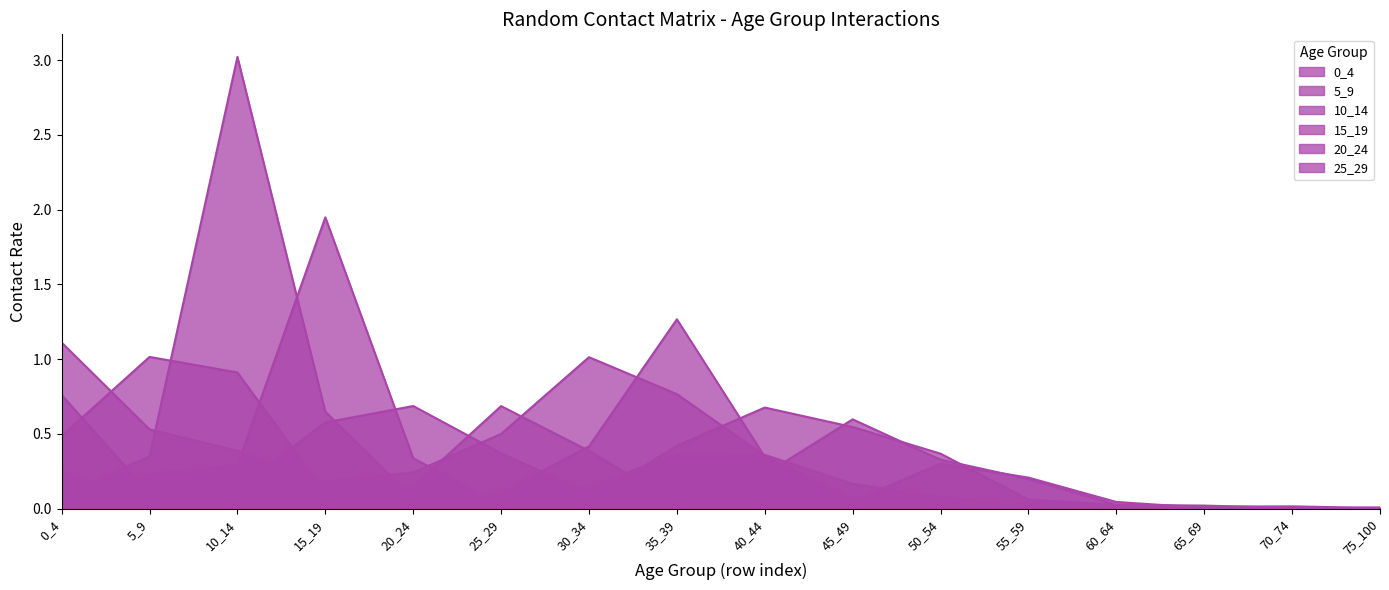

Reading left to right, extract all data points from this chart.

0_4: 0_4=1.1	5_9=0.5	10_14=0.4	15_19=0.2	20_24=0.2	25_29=0.5	30_34=1.0	35_39=0.8	40_44=0.4	45_49=0.1	50_54=0.0	55_59=0.0	60_64=0.0	65_69=0.0	70_74=0.0	75_100=0.0
5_9: 0_4=0.5	5_9=1.0	10_14=0.9	15_19=0.1	20_24=0.0	25_29=0.1	30_34=0.4	35_39=1.3	40_44=0.3	45_49=0.1	50_54=0.1	55_59=0.0	60_64=0.0	65_69=0.0	70_74=0.0	75_100=0.0
10_14: 0_4=0.1	5_9=0.3	10_14=3.0	15_19=0.6	20_24=0.1	25_29=0.1	30_34=0.1	35_39=0.4	40_44=0.4	45_49=0.2	50_54=0.1	55_59=0.0	60_64=0.0	65_69=0.0	70_74=0.0	75_100=0.0
15_19: 0_4=0.1	5_9=0.2	10_14=0.3	15_19=1.9	20_24=0.3	25_29=0.0	30_34=0.1	35_39=0.4	40_44=0.7	45_49=0.5	50_54=0.4	55_59=0.1	60_64=0.0	65_69=0.0	70_74=0.0	75_100=0.0
20_24: 0_4=0.3	5_9=0.0	10_14=0.1	15_19=0.6	20_24=0.7	25_29=0.4	30_34=0.1	35_39=0.0	40_44=0.2	45_49=0.6	50_54=0.3	55_59=0.2	60_64=0.0	65_69=0.0	70_74=0.0	75_100=0.0
25_29: 0_4=0.8	5_9=0.1	10_14=0.1	15_19=0.1	20_24=0.1	25_29=0.7	30_34=0.4	35_39=0.0	40_44=0.0	45_49=0.0	50_54=0.3	55_59=0.2	60_64=0.0	65_69=0.0	70_74=0.0	75_100=0.0